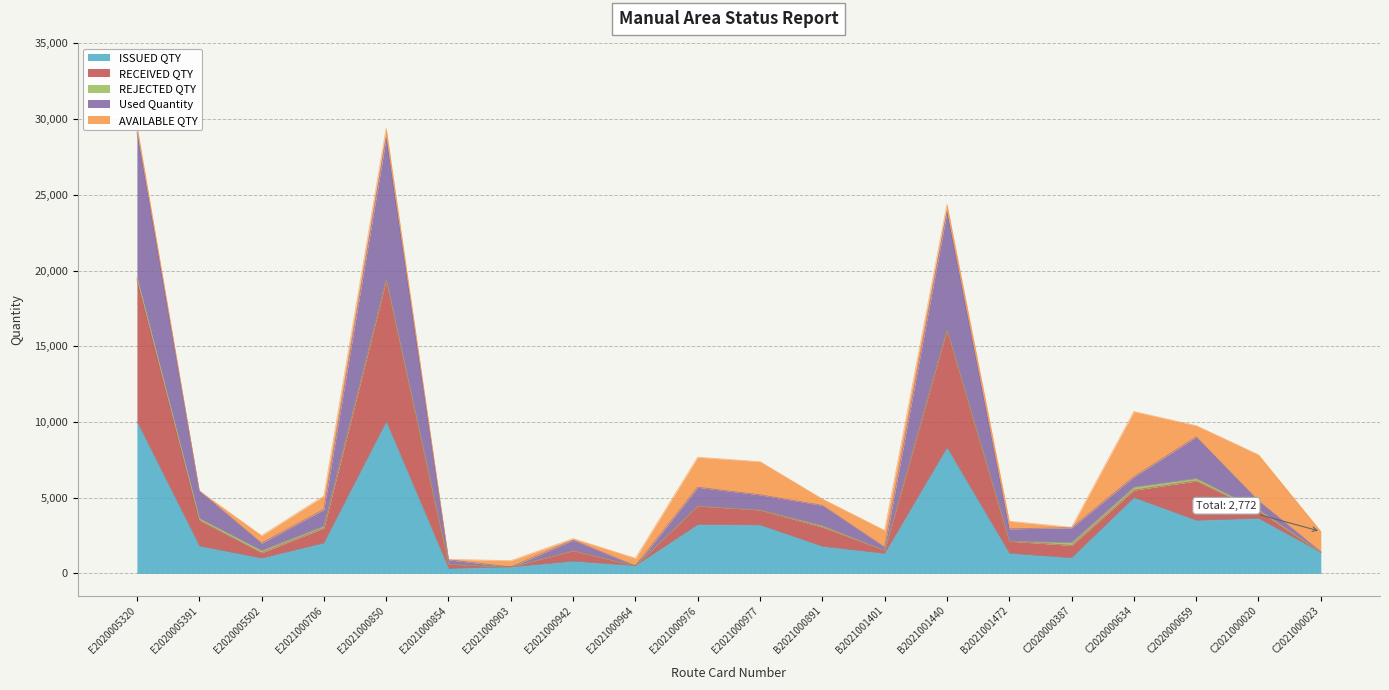

The ISSUED QTY series shows 2233 at E2021000850. True or false?

False